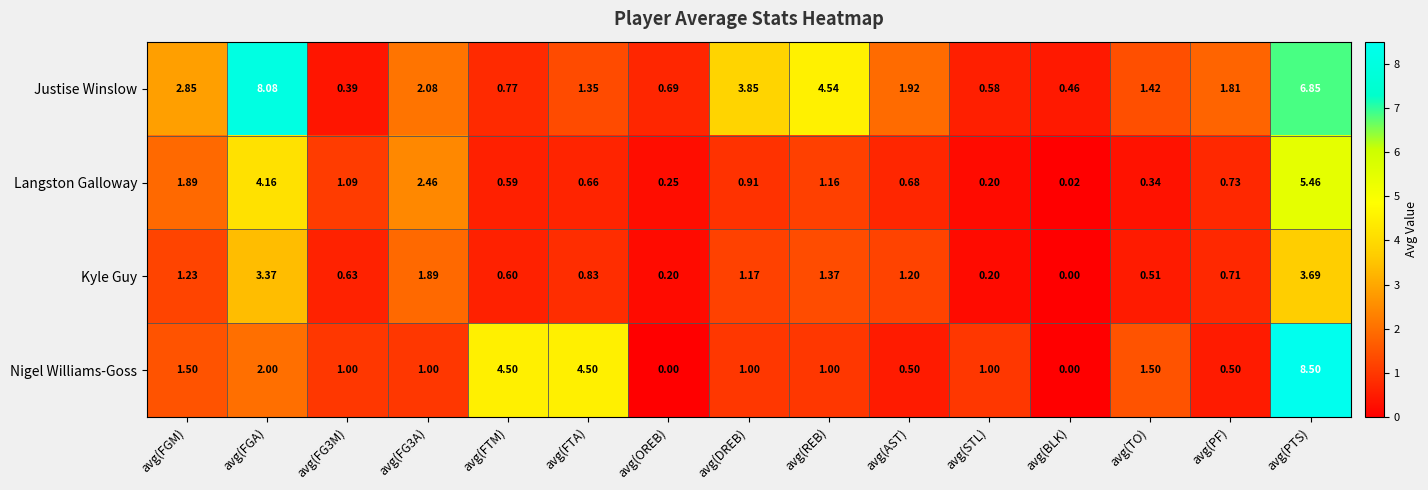

At which label is Justise Winslow closest to 4?

avg(DREB)